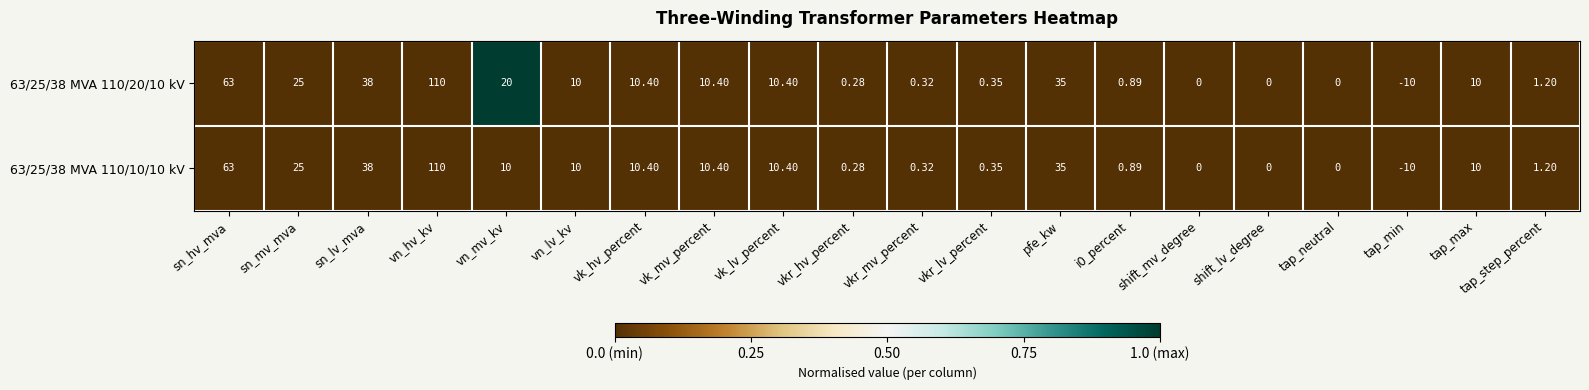

At which label does 63/25/38 MVA 110/20/10 kV reach its minimum?

tap_min